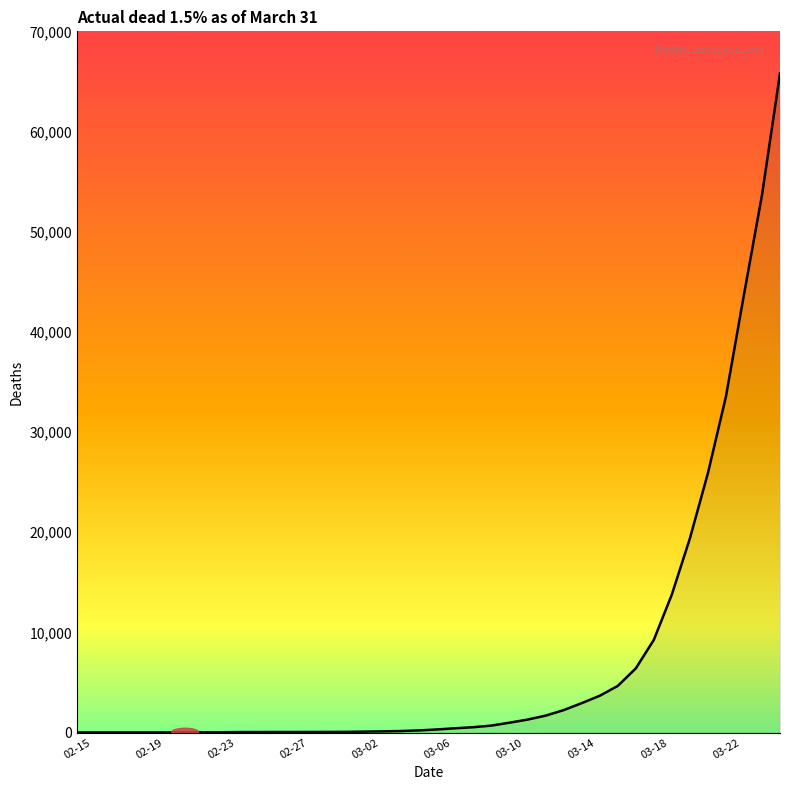

How many lines are shown in the chart?

1